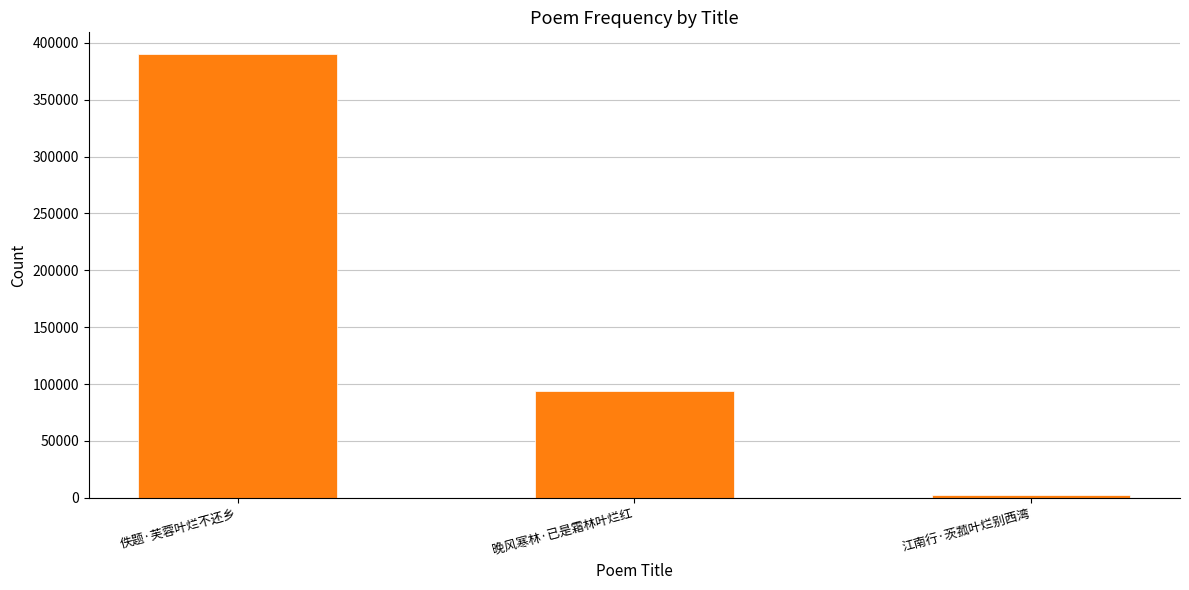

Are the bars grouped side by side (vs. stacked)?

No